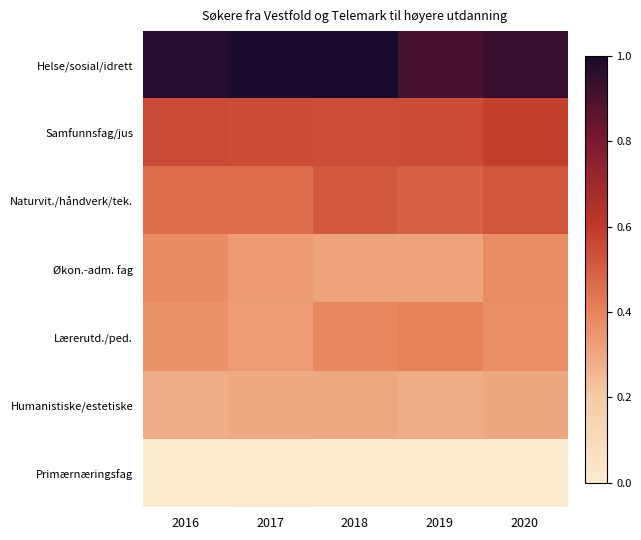

At which category is the sum across all series the highest?

2020